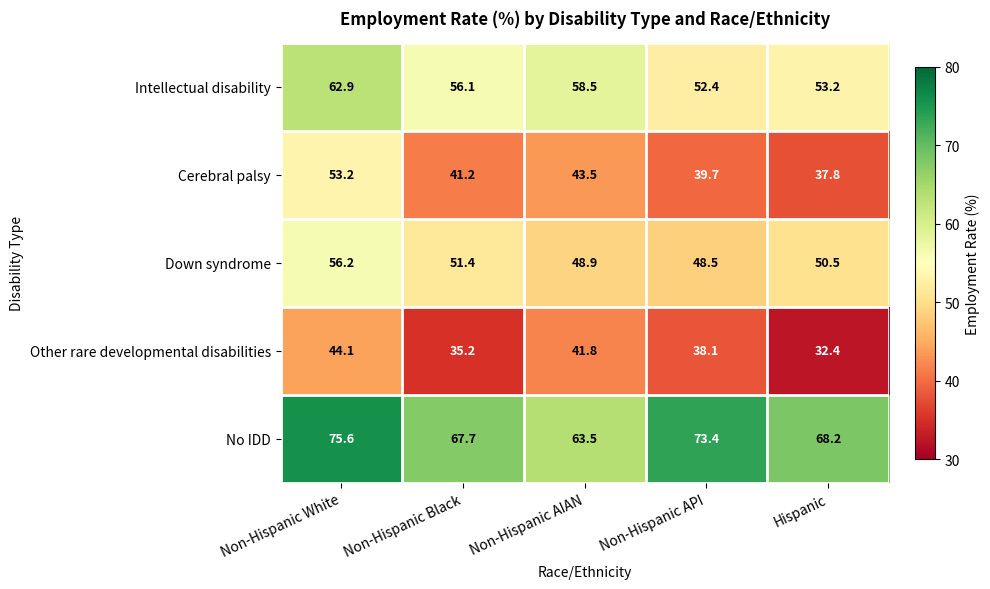

The Other rare developmental disabilities series shows 32.4 at Hispanic. True or false?

True